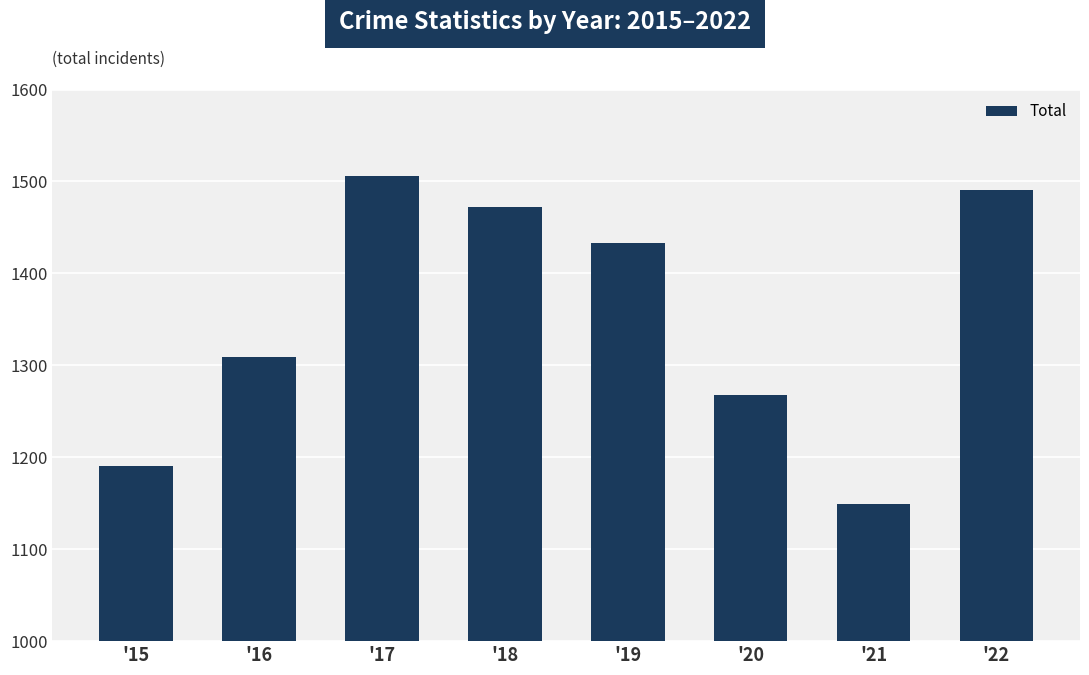

Between '17 and '22, which is larger?

'17